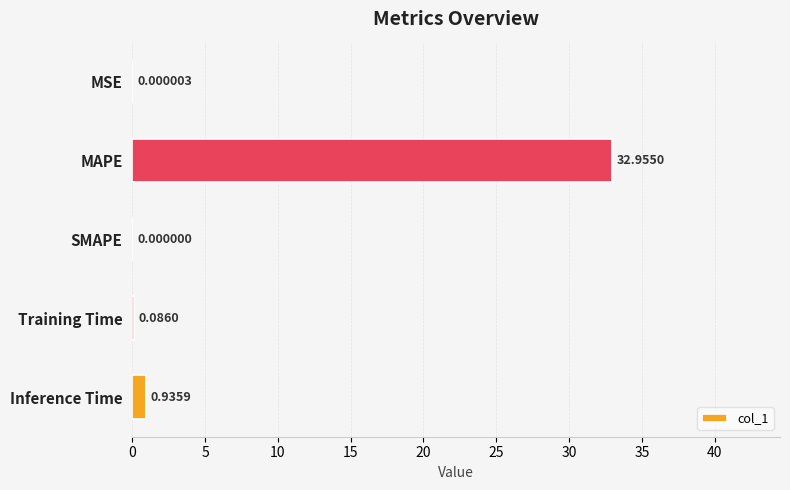

At which category does the chart reach its peak across all series?

MAPE